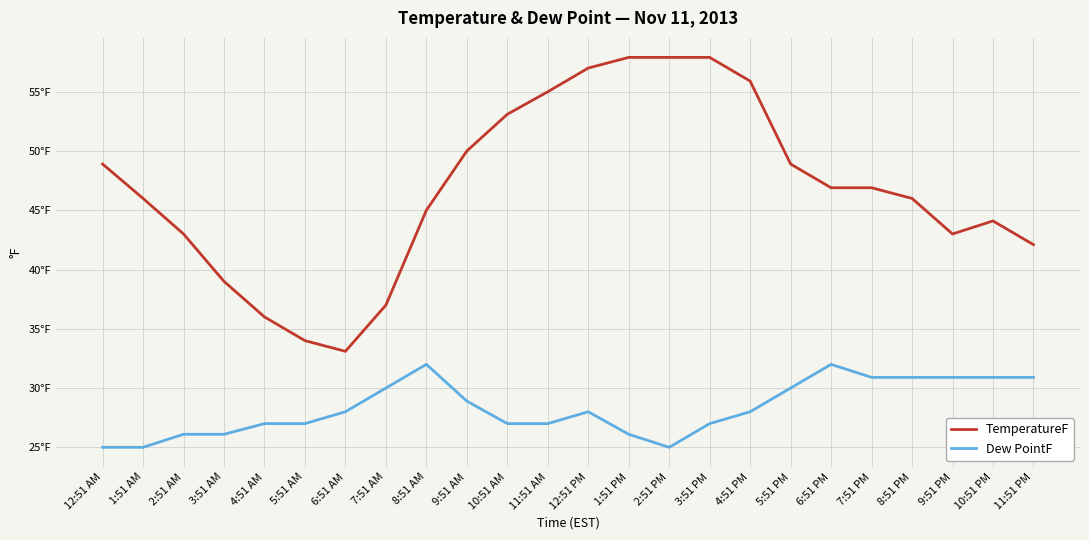

True or false: TemperatureF and Dew PointF cross at least once.

False